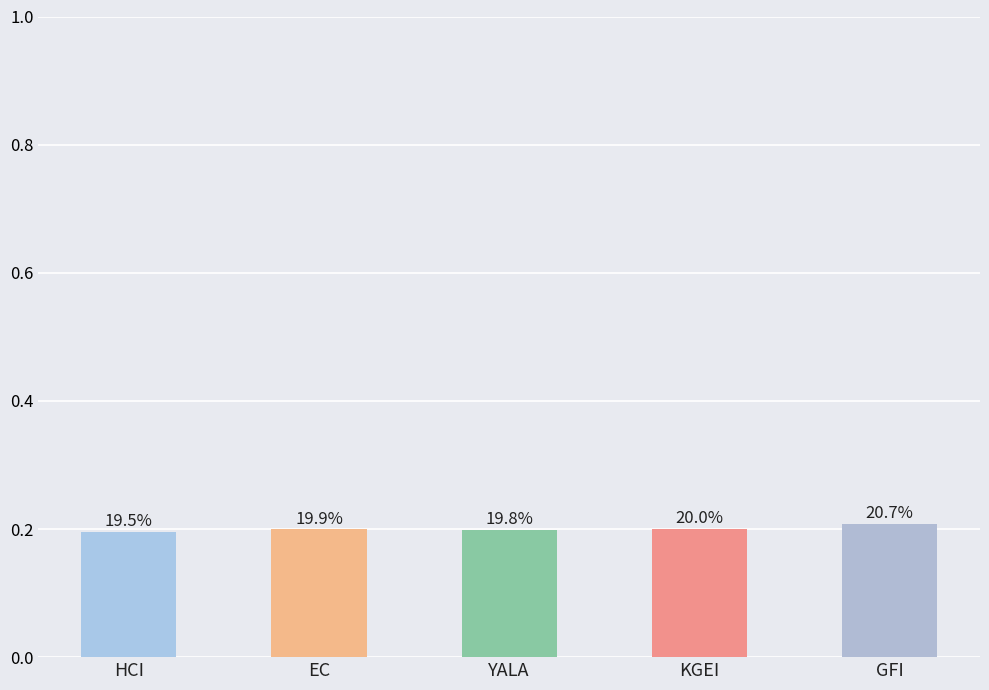

The value at YALA is 0.2. True or false?

True